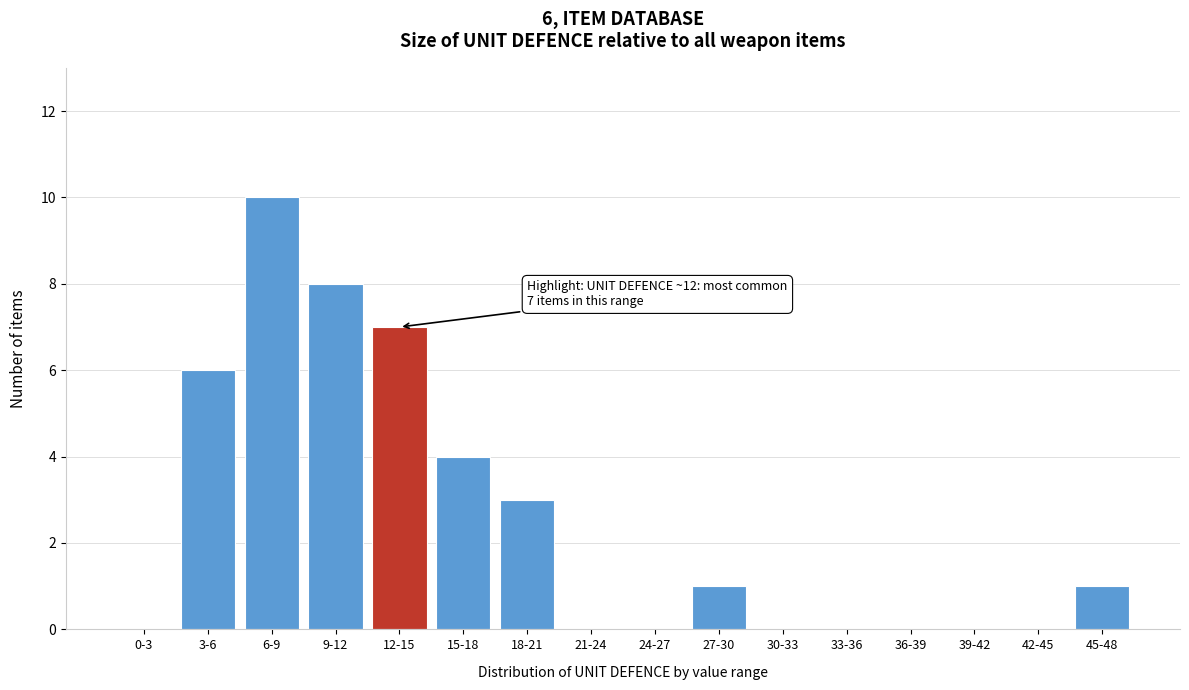

Reading left to right, transcribe all the data shown in this chart.

0-3=0	3-6=6	6-9=10	9-12=8	12-15=7	15-18=4	18-21=3	21-24=0	24-27=0	27-30=1	30-33=0	33-36=0	36-39=0	39-42=0	42-45=0	45-48=1